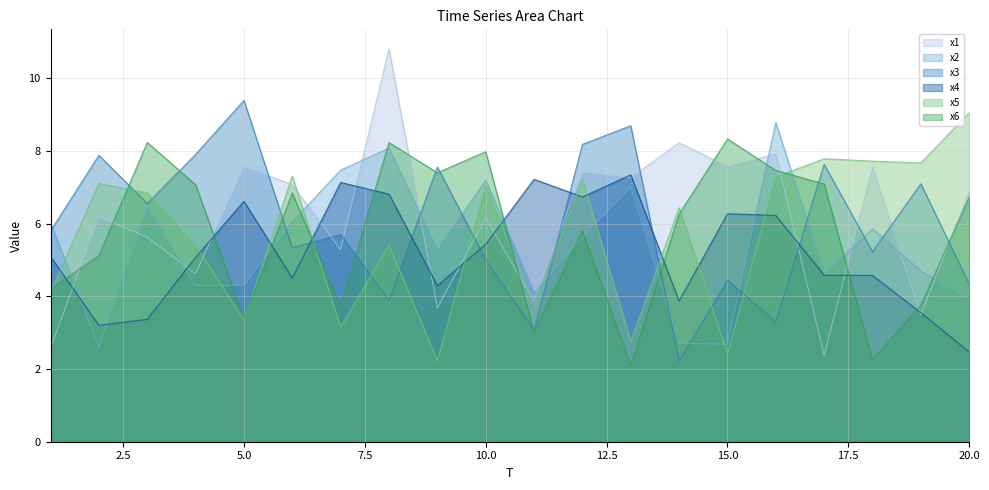

List the labels in order of x5 value, smallest first.

9, 15, 13, 7, 5, 11, 1, 4, 8, 14, 3, 10, 2, 12, 16, 6, 19, 18, 17, 20